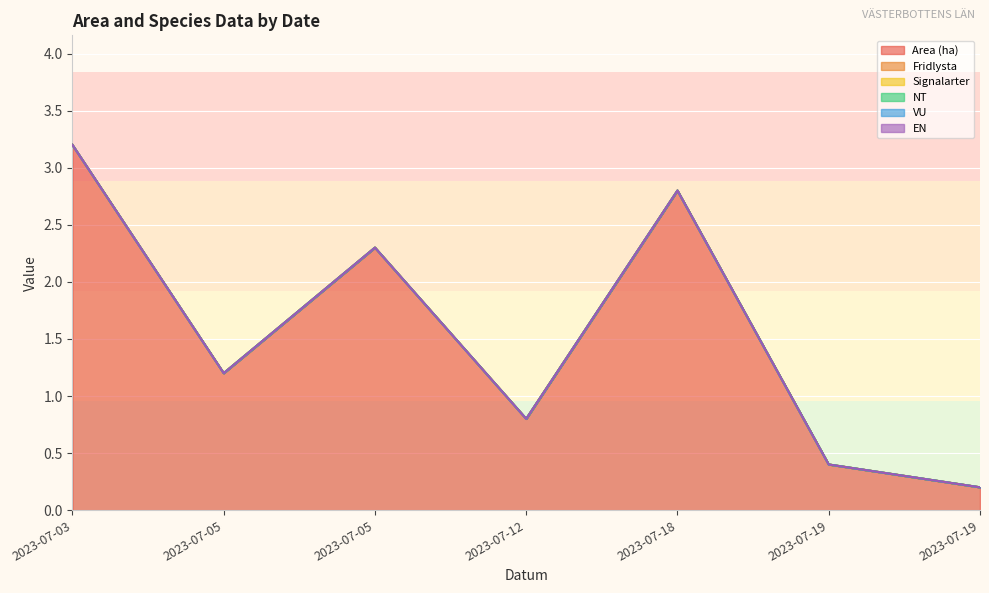

What is the value of the Area (ha) point at the 2nd from the left?

1.2